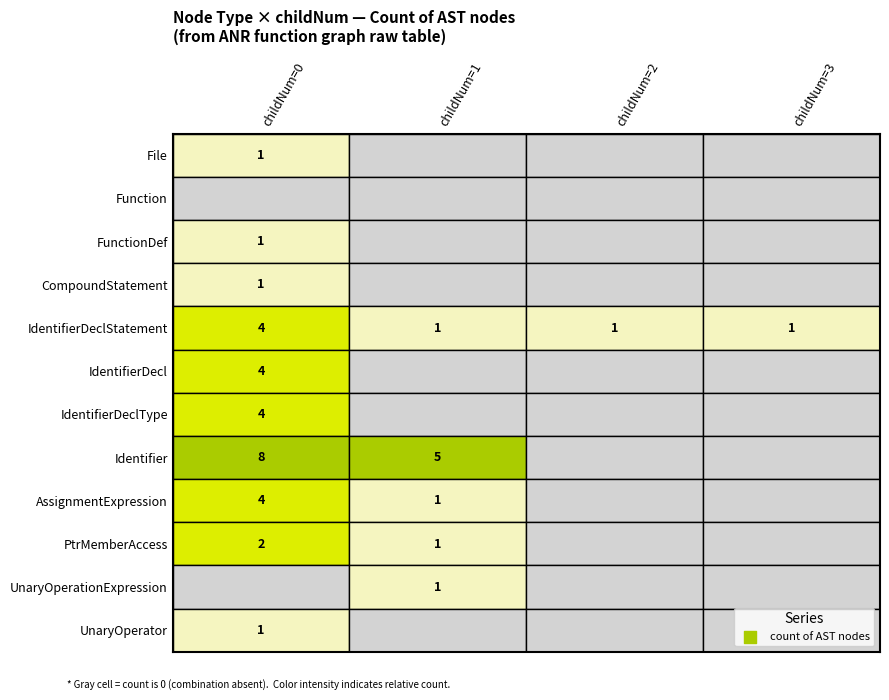

Rank the series at 2 from highest to lowest value.

IdentifierDeclStatement, File, Function, FunctionDef, CompoundStatement, IdentifierDecl, IdentifierDeclType, Identifier, AssignmentExpression, PtrMemberAccess, UnaryOperationExpression, UnaryOperator